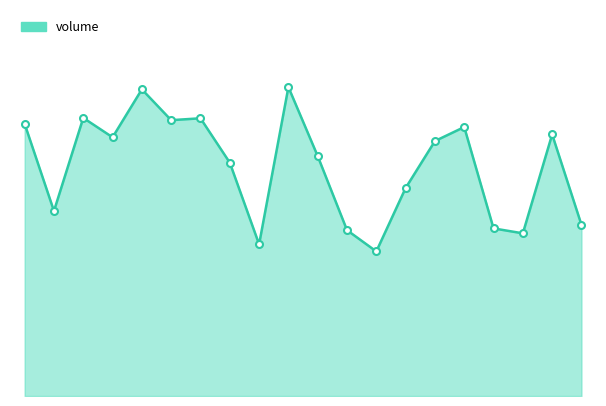

True or false: the data has more than 0 interior local peaks.

True